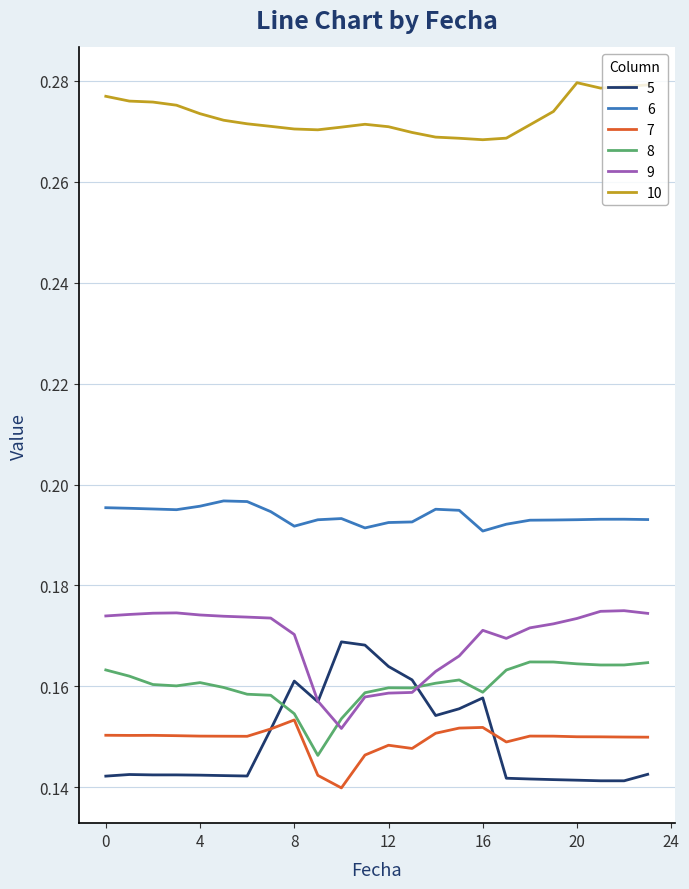

What are all the series names shown in the legend?

5, 6, 7, 8, 9, 10